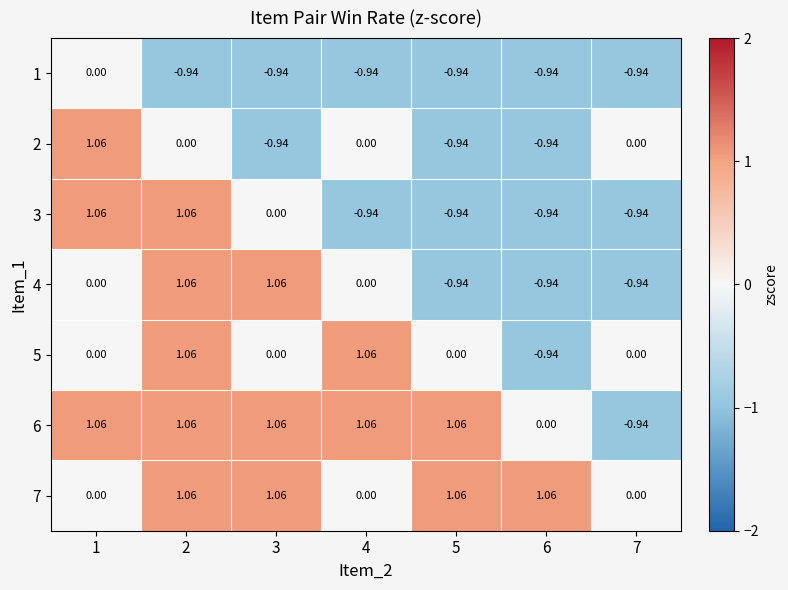

Between 2 and 5, which is larger?

2